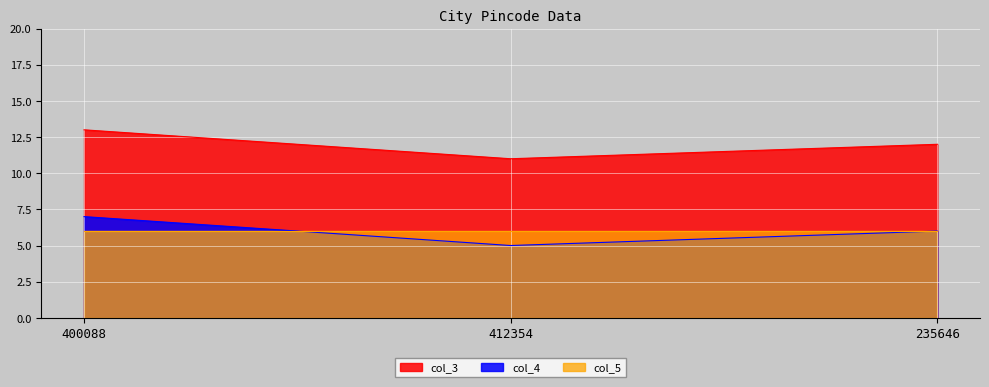

Is the value of col_4 at 412354 greater than the value of col_3 at 400088?

No